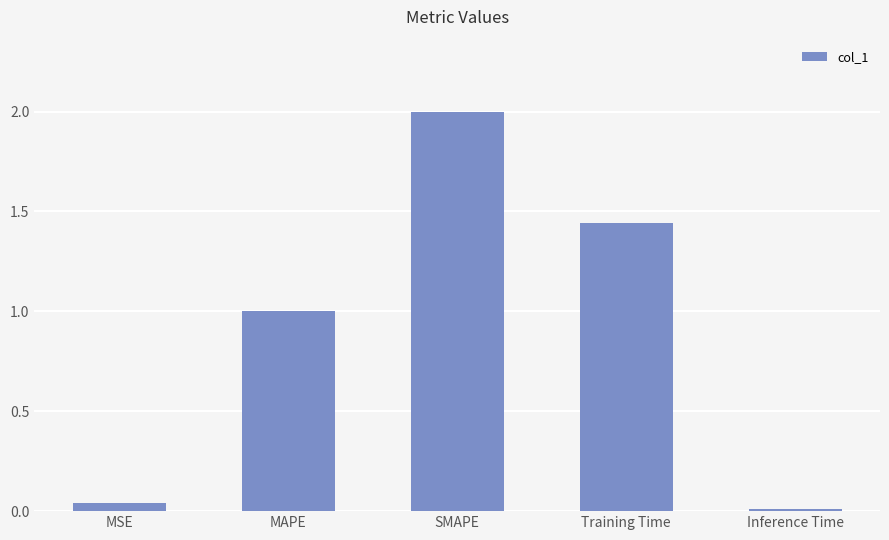

Are the bars horizontal?

No